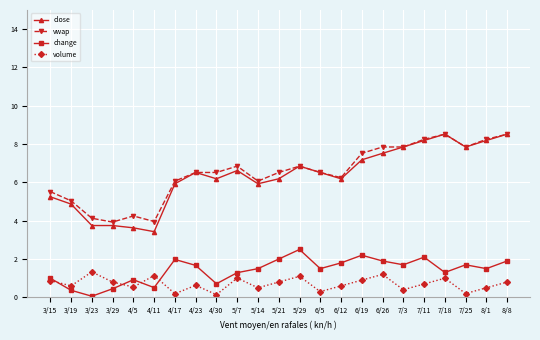

Which series changed the most between 4/5 and 4/30?

close